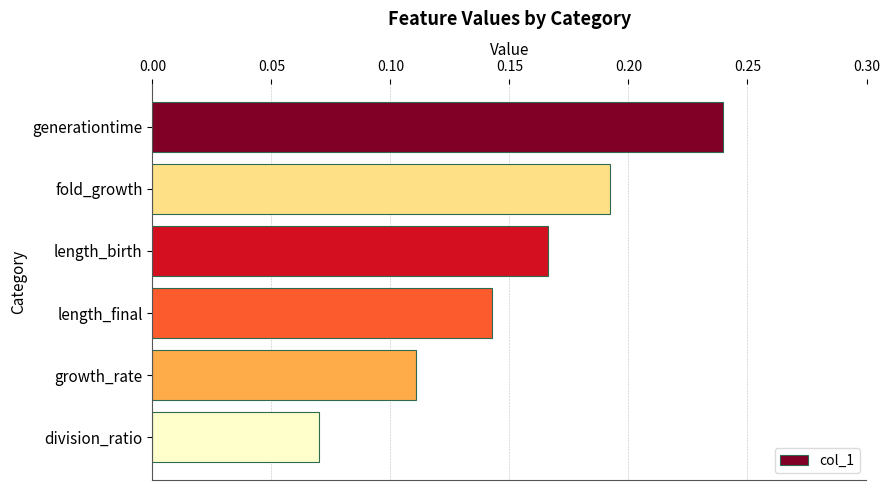

How many series are shown in this chart?

1